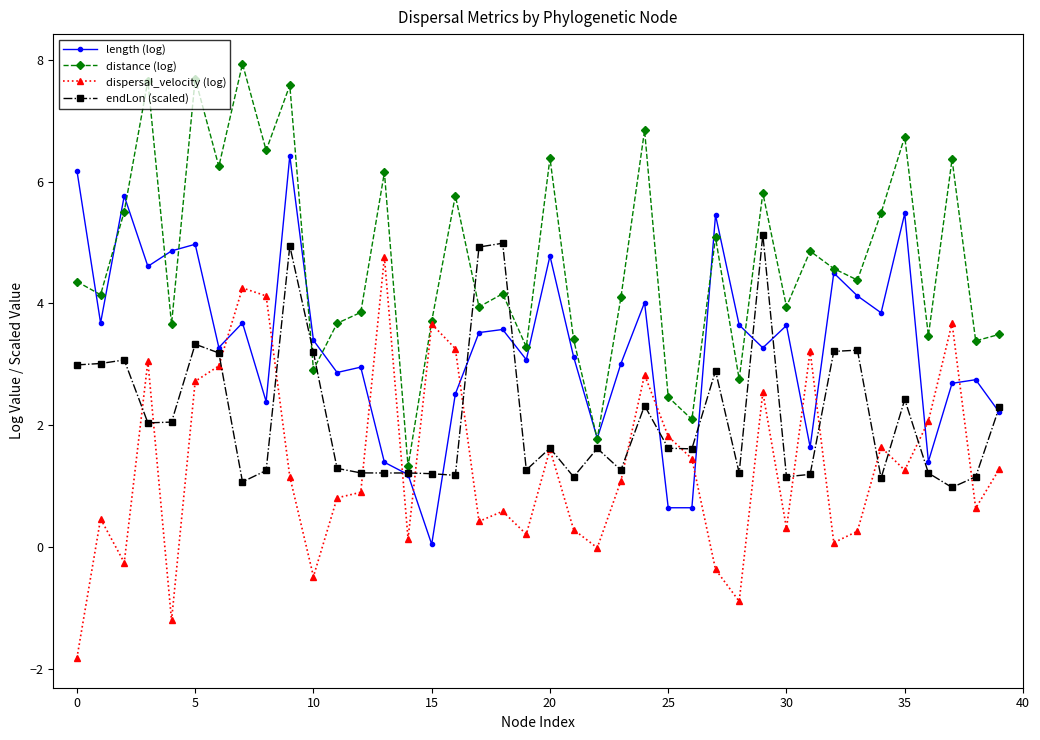

Which series has the largest total across all categories?

distance (log)